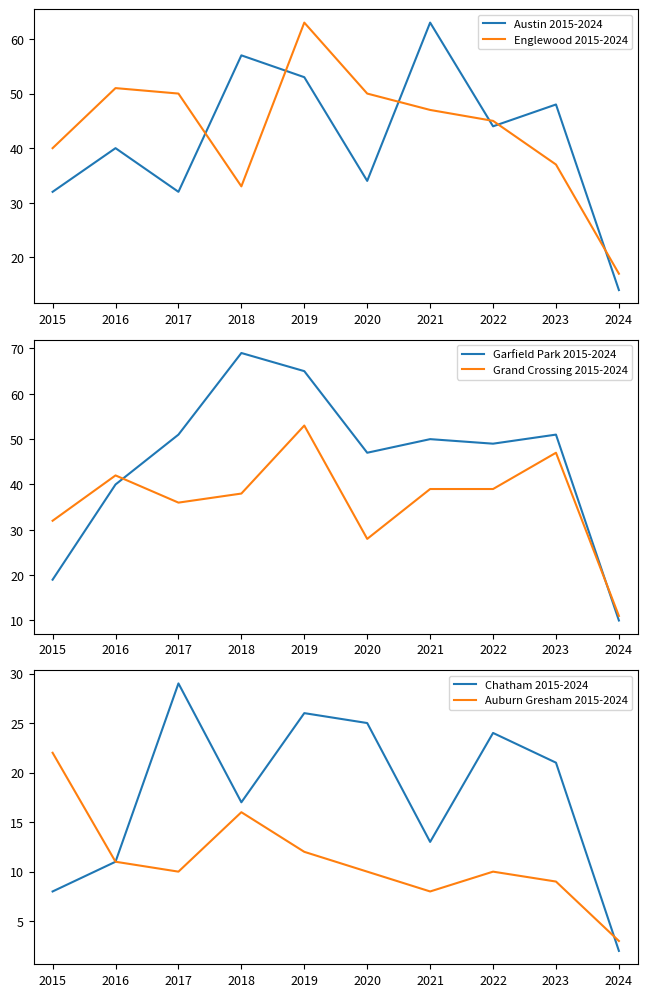

The value of Grand Crossing 2015-2024 at 2024 is 6. True or false?

False